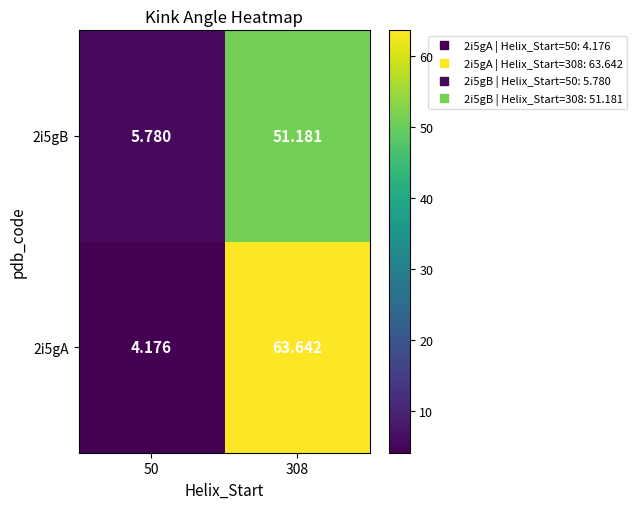

Rank the series by their average value, from lowest to highest.

2i5gB, 2i5gA